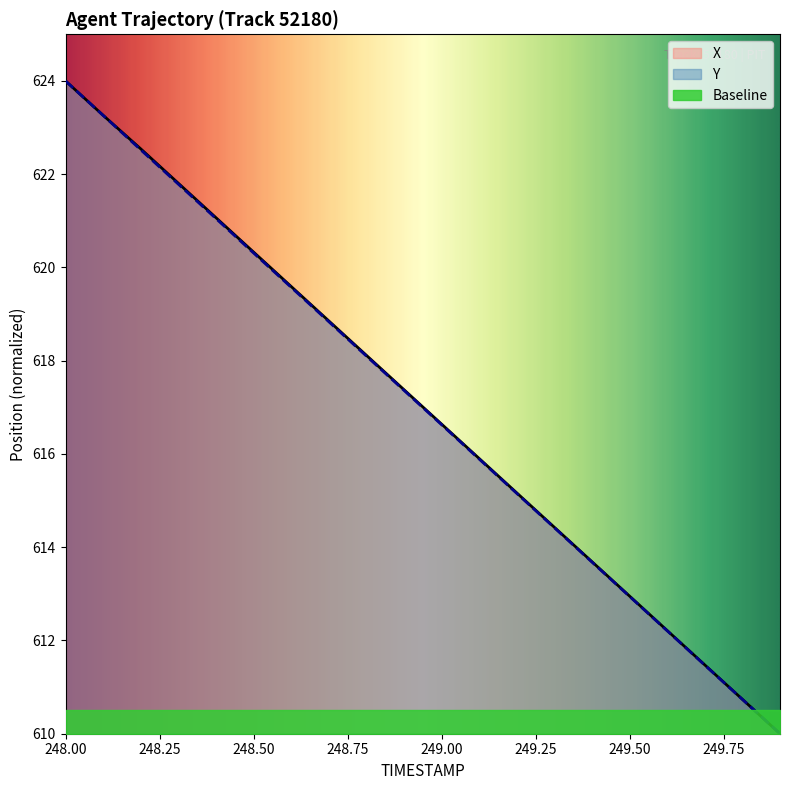

Which series changed the most between 248.1 and 248.7?

Y